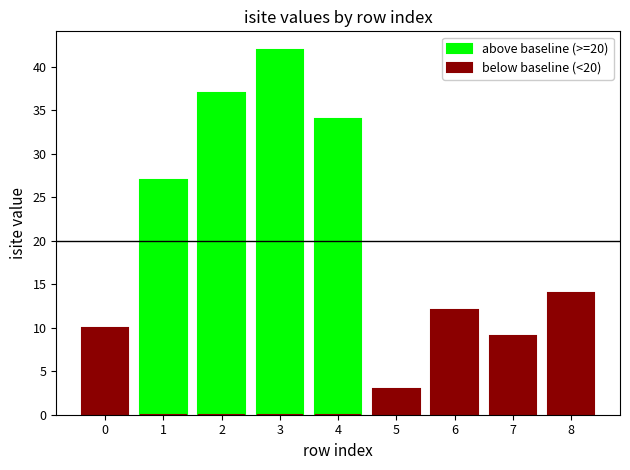

Is the value of below baseline (<20) at 3 greater than the value of above baseline (>=20) at 1?

No